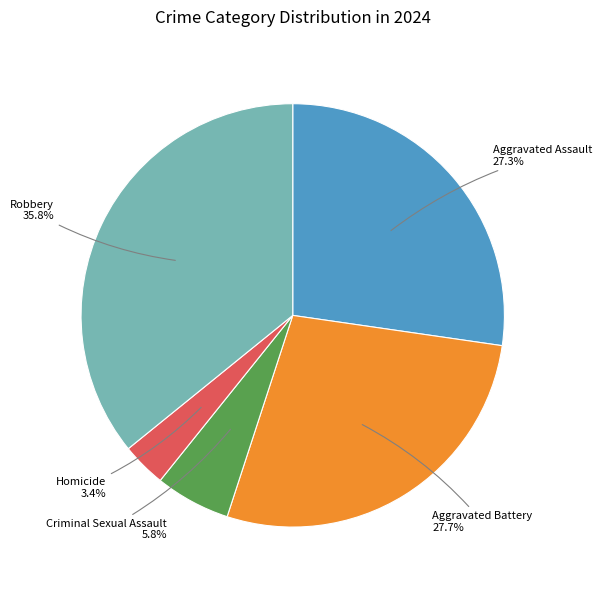

Is there a majority slice in this chart?

No